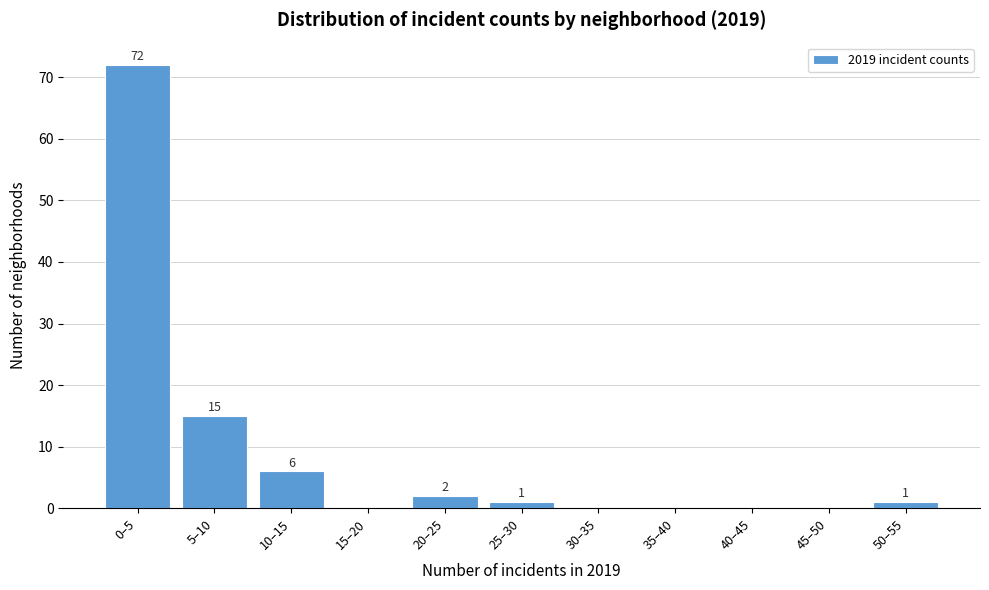

Reading left to right, extract all data points from this chart.

0–5=72	5–10=15	10–15=6	15–20=0	20–25=2	25–30=1	30–35=0	35–40=0	40–45=0	45–50=0	50–55=1